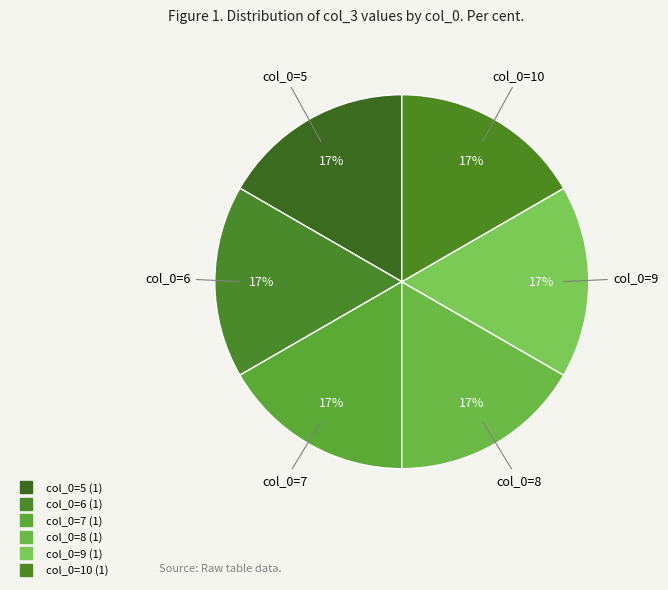

Count the number of slices in the pie.

6